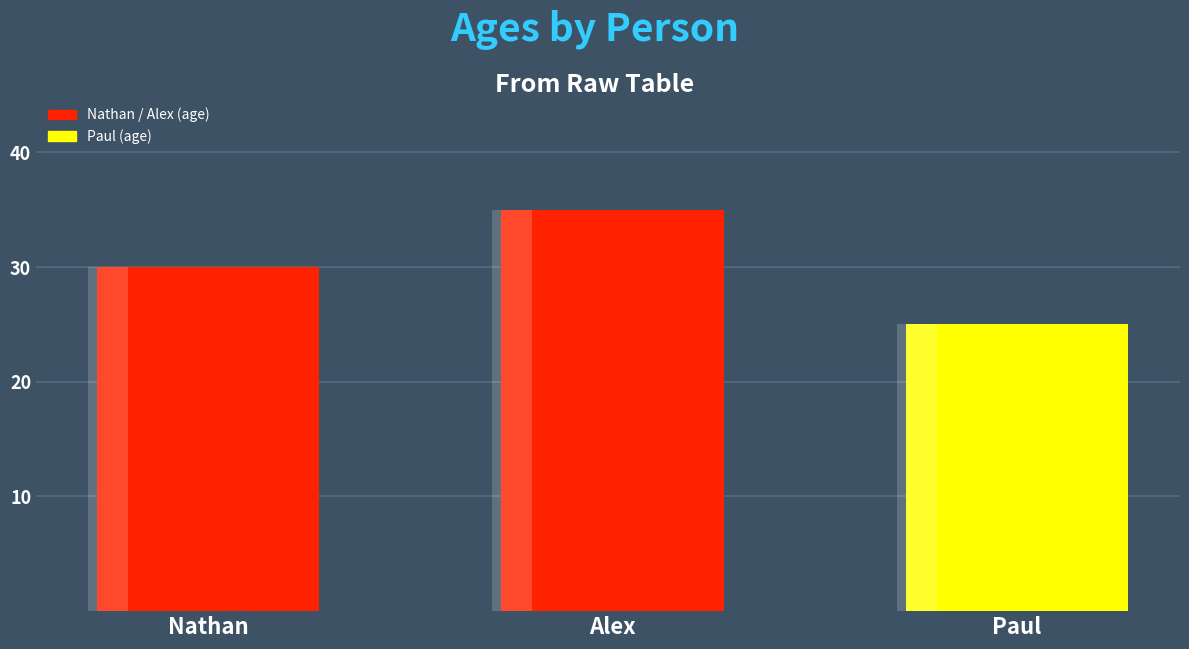

What is the label of the 2nd bar from the right?

Alex